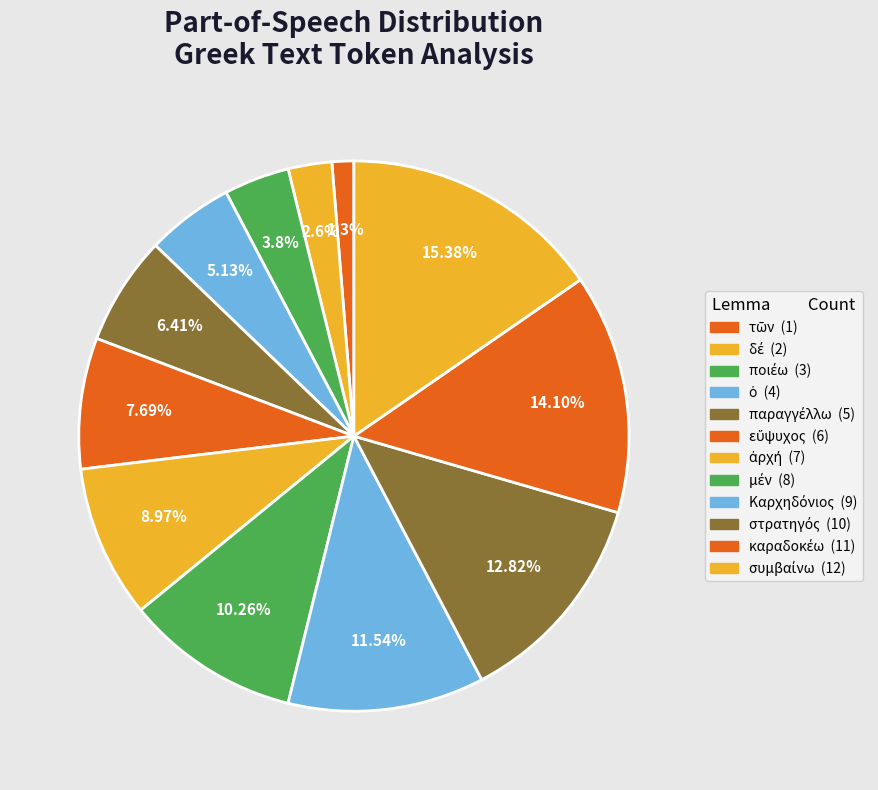

Approximately how many times larger is the value at Καρχηδόνιος compared to καραδοκέω?

0.8